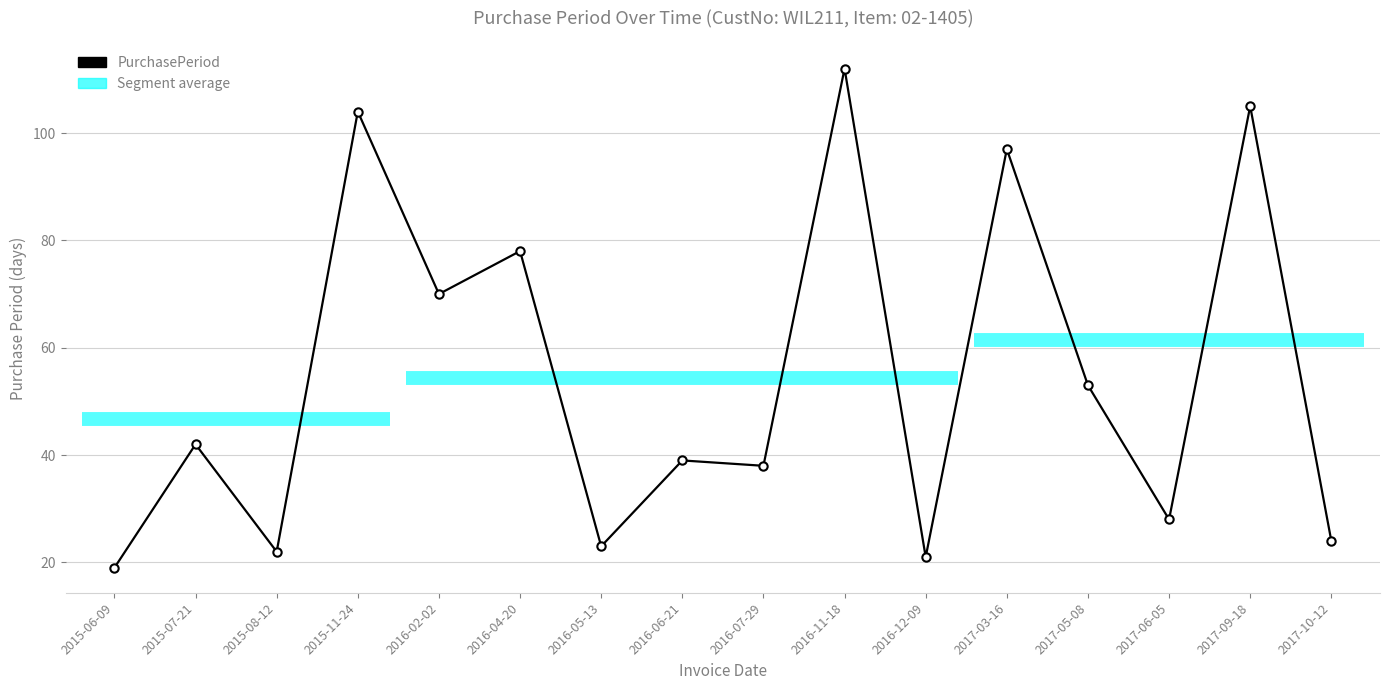

Approximately how many times larger is the value at 2016-05-13 compared to 2016-04-20?

0.3